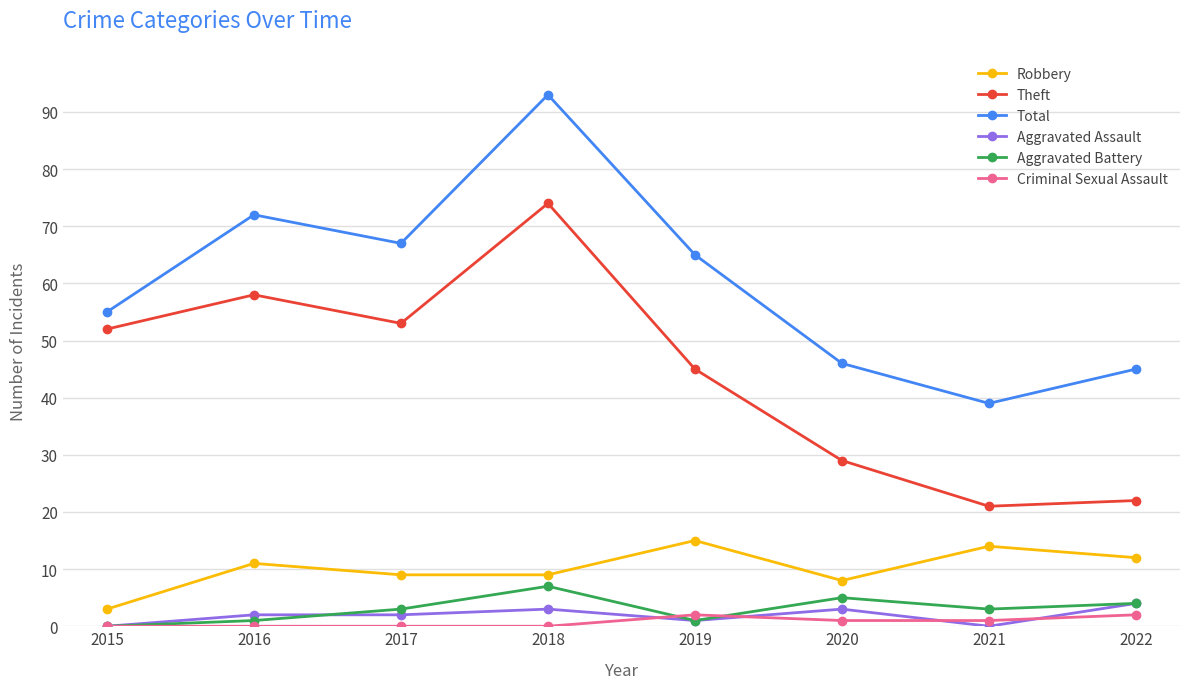

What value does the Robbery series have at 2021, to the nearest 10?

10